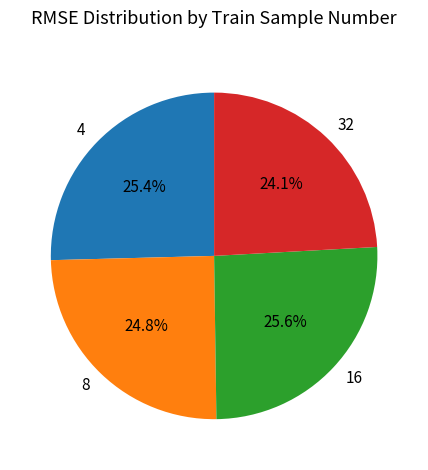

The 32 slice represents 24% of the pie. True or false?

True